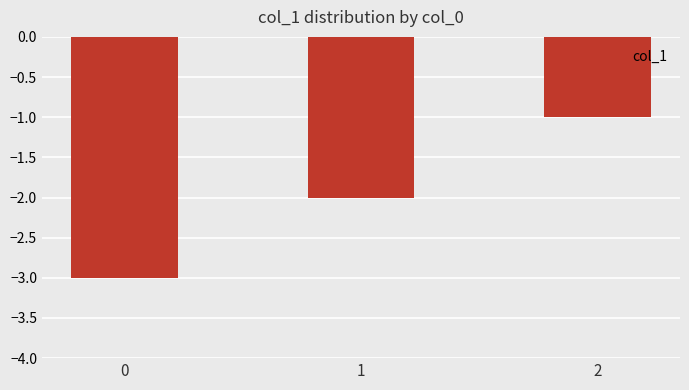

What is the smallest value displayed?

-3